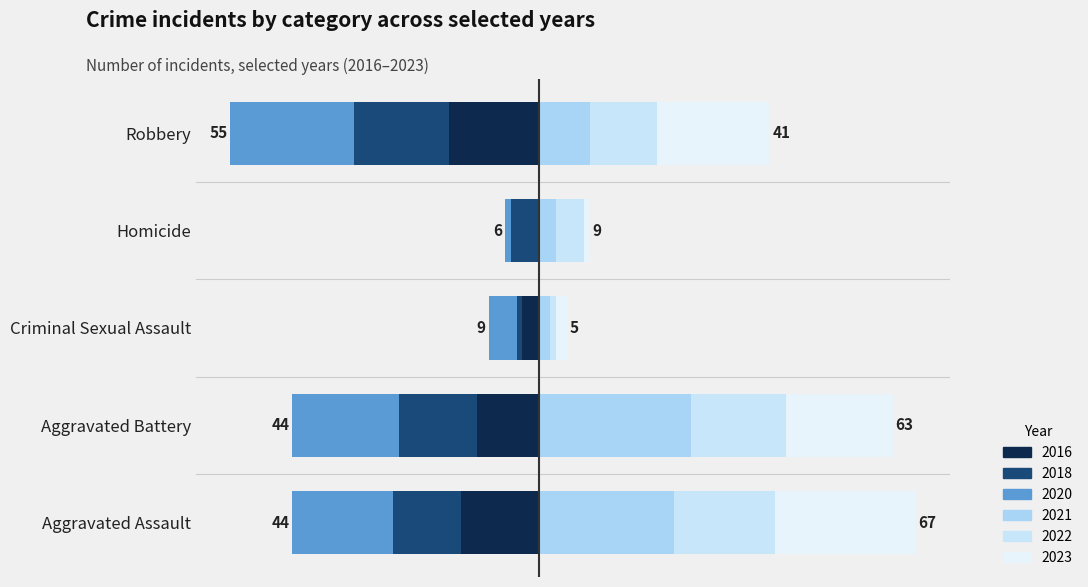

What is the label of the 2nd bar from the right?

Homicide